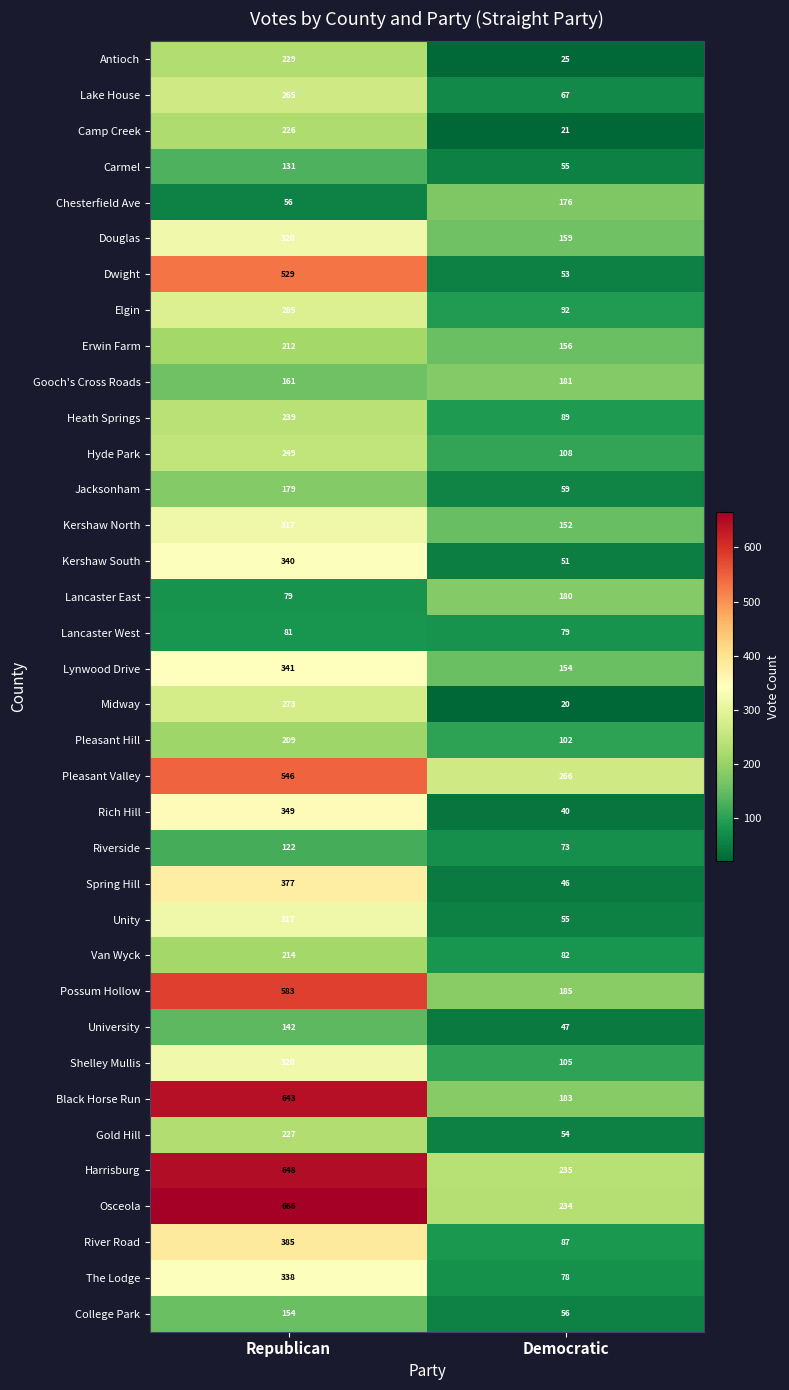

What is the spread (max minus min) of values at Republican?

610